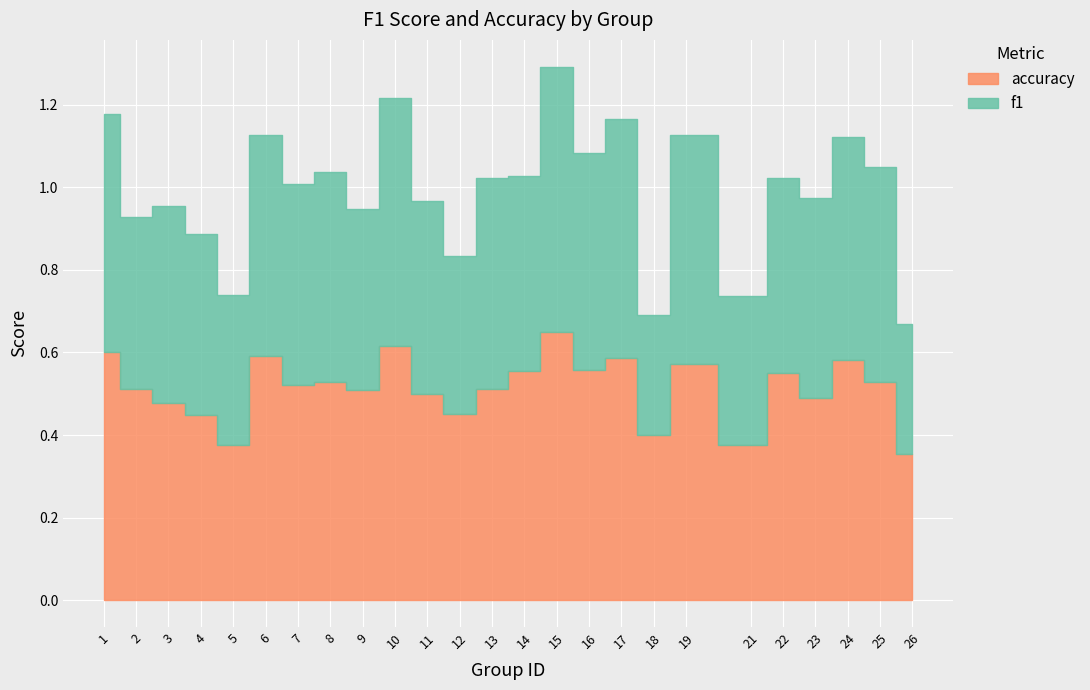

What is the spread (max minus min) of values at 8?

0.5